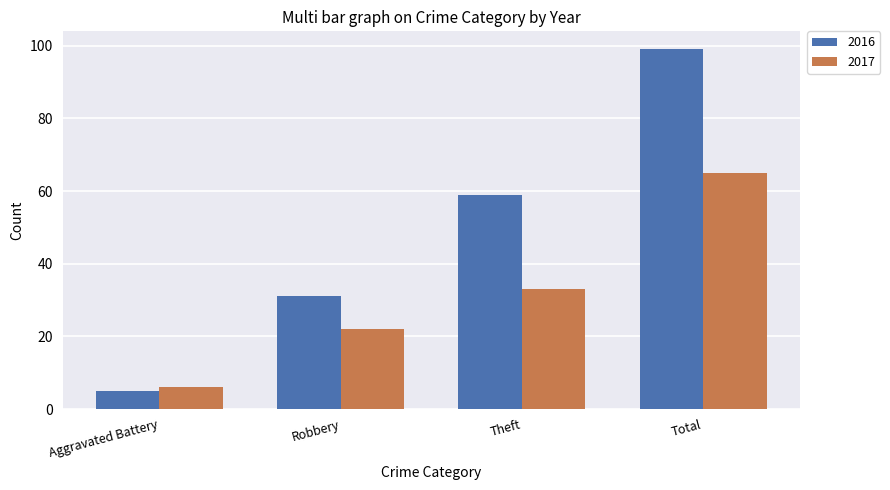

List the labels in order of 2016 value, largest first.

Total, Theft, Robbery, Aggravated Battery